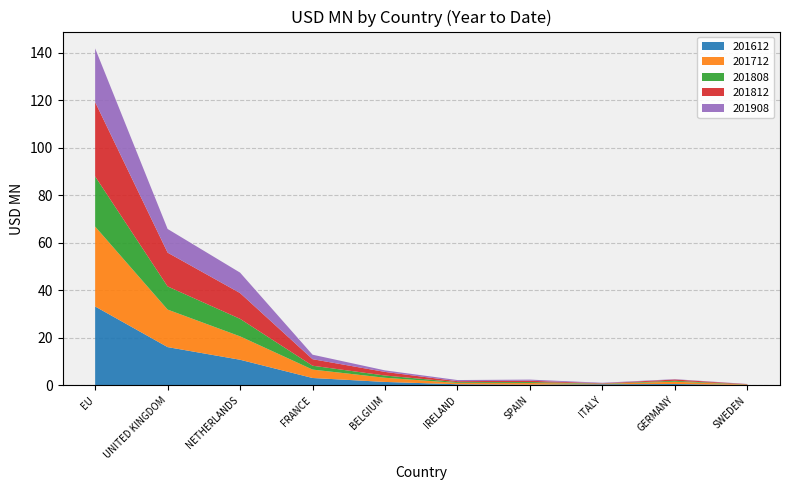

Reading left to right, list all the values displayed in this chart.

201612: EU=33.2	UNITED KINGDOM=16.1	NETHERLANDS=10.7	FRANCE=3.0	BELGIUM=1.4	IRELAND=0.4	SPAIN=0.3	ITALY=0.4	GERMANY=0.5	SWEDEN=0.1
201712: EU=33.7	UNITED KINGDOM=15.8	NETHERLANDS=9.9	FRANCE=3.5	BELGIUM=1.8	IRELAND=0.6	SPAIN=0.7	ITALY=0.2	GERMANY=1.0	SWEDEN=0.1
201808: EU=21.1	UNITED KINGDOM=9.8	NETHERLANDS=7.4	FRANCE=1.6	BELGIUM=0.9	IRELAND=0.3	SPAIN=0.4	ITALY=0.1	GERMANY=0.4	SWEDEN=0.1
201812: EU=31.3	UNITED KINGDOM=14.2	NETHERLANDS=10.9	FRANCE=2.7	BELGIUM=1.5	IRELAND=0.4	SPAIN=0.5	ITALY=0.1	GERMANY=0.6	SWEDEN=0.1
201908: EU=22.6	UNITED KINGDOM=10.0	NETHERLANDS=8.6	FRANCE=1.9	BELGIUM=0.6	IRELAND=0.5	SPAIN=0.5	ITALY=0.2	GERMANY=0.1	SWEDEN=0.1